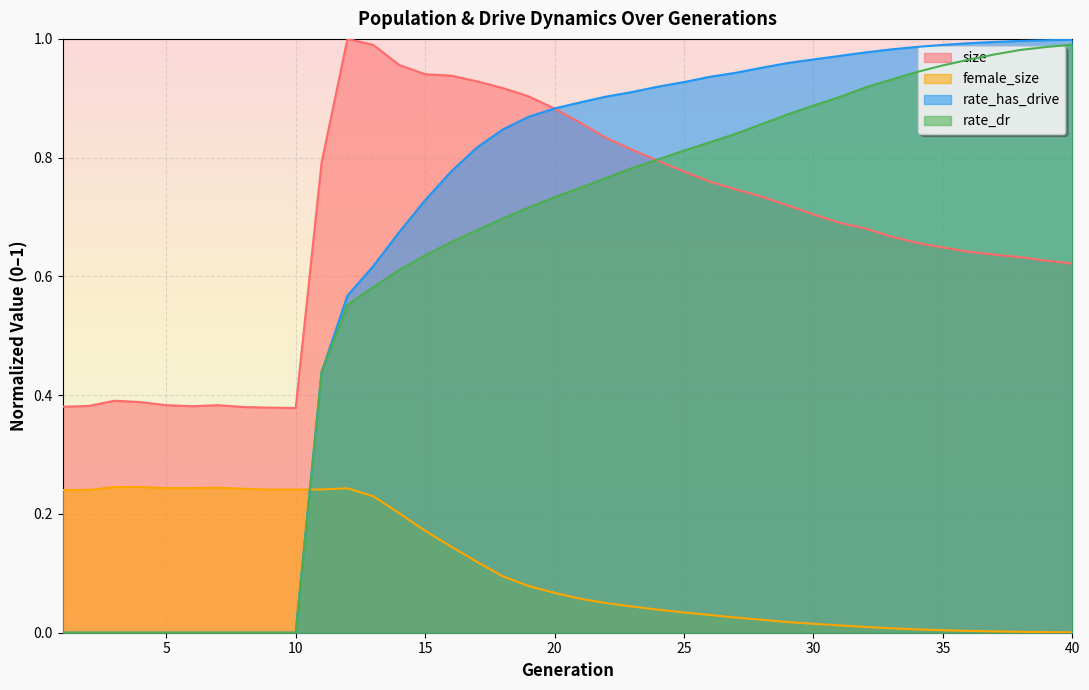

What is the total value across all series at 23?

2.6